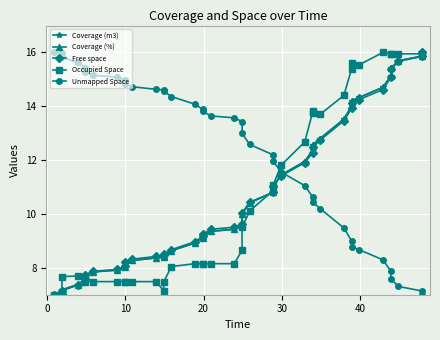

In Occupied Space, how many points are higher than both neighbors (excluding endpoints)?

4